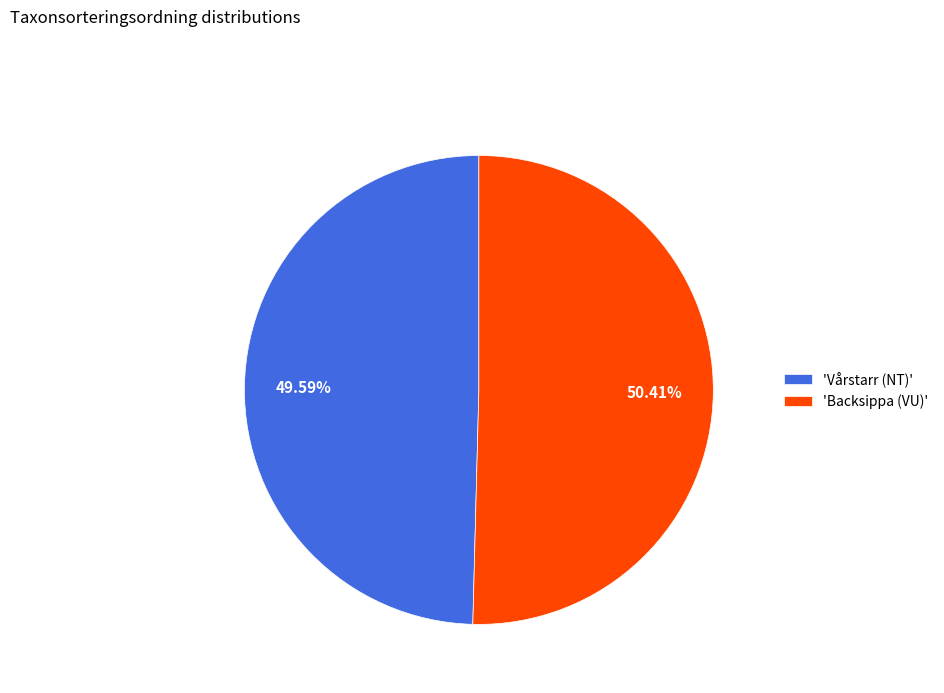

Rank the categories by value from lowest to highest.

'Vårstarr (NT)', 'Backsippa (VU)'